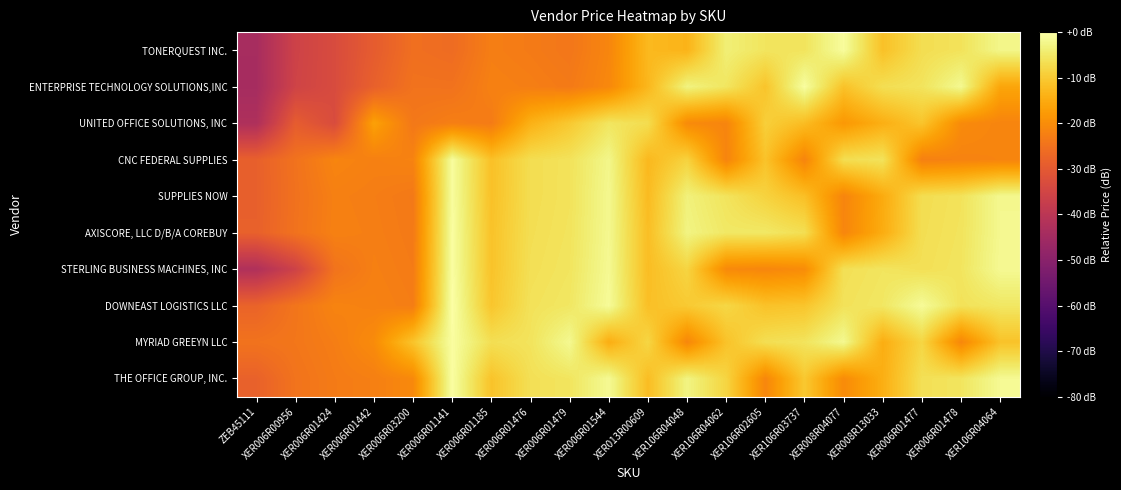

Reading left to right, extract all data points from this chart.

TONERQUEST INC.: ZEB45111=-44.0	XER006R00956=-35.9	XER006R01424=-33.2	XER006R01442=-29.3	XER006R03200=-25.5	XER006R01141=-26.1	XER006R01185=-22.7	XER006R01476=-23.2	XER006R01479=-24.0	XER006R01544=-21.3	XER013R00609=-12.7	XER106R04048=-13.5	XER106R04062=-3.8	XER106R02605=-5.6	XER106R03737=-5.8	XER008R04077=-0.8	XER008R13033=-11.4	XER006R01477=-6.8	XER006R01478=-6.0	XER106R04064=-2.3
ENTERPRISE TECHNOLOGY SOLUTIONS,INC: ZEB45111=-44.2	XER006R00956=-35.6	XER006R01424=-33.3	XER006R01442=-28.4	XER006R03200=-24.7	XER006R01141=-24.8	XER006R01185=-22.2	XER006R01476=-22.6	XER006R01479=-23.4	XER006R01544=-20.9	XER013R00609=-13.0	XER106R04048=-3.0	XER106R04062=-5.5	XER106R02605=-10.9	XER106R03737=-0.5	XER008R04077=-11.3	XER008R13033=-6.7	XER006R01477=-5.8	XER006R01478=-1.7	XER106R04064=-15.9
UNITED OFFICE SOLUTIONS, INC: ZEB45111=-42.6	XER006R00956=-29.3	XER006R01424=-33.2	XER006R01442=-16.7	XER006R03200=-23.7	XER006R01141=-22.5	XER006R01185=-23.2	XER006R01476=-14.0	XER006R01479=-10.2	XER006R01544=-5.5	XER013R00609=-6.9	XER106R04048=-20.4	XER106R04062=-21.5	XER106R02605=-9.3	XER106R03737=-12.1	XER008R04077=-18.1	XER008R13033=-14.3	XER006R01477=-10.8	XER006R01478=-20.4	XER106R04064=-21.5
CNC FEDERAL SUPPLIES: ZEB45111=-28.5	XER006R00956=-24.8	XER006R01424=-21.4	XER006R01442=-22.2	XER006R03200=-21.8	XER006R01141=-0.8	XER006R01185=-11.5	XER006R01476=-6.8	XER006R01479=-6.0	XER006R01544=-2.3	XER013R00609=-12.8	XER106R04048=-8.7	XER106R04062=-21.5	XER106R02605=-11.1	XER106R03737=-21.4	XER008R04077=-6.8	XER008R13033=-6.0	XER006R01477=-22.2	XER006R01478=-21.8	XER106R04064=-21.5
SUPPLIES NOW: ZEB45111=-28.5	XER006R00956=-25.0	XER006R01424=-22.3	XER006R01442=-22.8	XER006R03200=-23.5	XER006R01141=-0.7	XER006R01185=-11.4	XER006R01476=-6.8	XER006R01479=-6.0	XER006R01544=-1.9	XER013R00609=-12.4	XER106R04048=-3.4	XER106R04062=-5.8	XER106R02605=-8.7	XER106R03737=-11.7	XER008R04077=-21.4	XER008R13033=-15.0	XER006R01477=-6.8	XER006R01478=-6.0	XER106R04064=-1.9
AXISCORE, LLC D/B/A COREBUY: ZEB45111=-28.4	XER006R00956=-24.8	XER006R01424=-22.2	XER006R01442=-22.6	XER006R03200=-23.4	XER006R01141=-0.5	XER006R01185=-11.2	XER006R01476=-6.7	XER006R01479=-5.8	XER006R01544=-1.8	XER013R00609=-11.8	XER106R04048=-2.9	XER106R04062=-5.1	XER106R02605=-5.1	XER106R03737=-6.7	XER008R04077=-21.3	XER008R13033=-14.7	XER006R01477=-6.7	XER006R01478=-5.8	XER106R04064=-1.8
STERLING BUSINESS MACHINES, INC: ZEB45111=-42.2	XER006R00956=-35.9	XER006R01424=-24.7	XER006R01442=-22.4	XER006R03200=-23.1	XER006R01141=-0.4	XER006R01185=-11.1	XER006R01476=-6.5	XER006R01479=-5.6	XER006R01544=-1.6	XER013R00609=-12.0	XER106R04048=-8.3	XER106R04062=-20.6	XER106R02605=-21.1	XER106R03737=-20.2	XER008R04077=-6.5	XER008R13033=-5.6	XER006R01477=-6.5	XER006R01478=-5.6	XER106R04064=-1.6
DOWNEAST LOGISTICS LLC: ZEB45111=-27.8	XER006R00956=-24.3	XER006R01424=-21.6	XER006R01442=-22.1	XER006R03200=-22.8	XER006R01141=0.0	XER006R01185=-10.7	XER006R01476=-6.1	XER006R01479=-5.3	XER006R01544=-1.2	XER013R00609=-11.6	XER106R04048=-10.1	XER106R04062=-8.0	XER106R02605=-11.3	XER106R03737=-10.8	XER008R04077=-6.1	XER008R13033=-5.3	XER006R01477=-1.2	XER006R01478=-6.1	XER106R04064=-5.3
MYRIAD GREEYN LLC: ZEB45111=-24.7	XER006R00956=-24.0	XER006R01424=-22.7	XER006R01442=-20.3	XER006R03200=-10.9	XER006R01141=-0.5	XER006R01185=-6.6	XER006R01476=-5.8	XER006R01479=-1.8	XER006R01544=-14.5	XER013R00609=-8.1	XER106R04048=-21.0	XER106R04062=-11.2	XER106R02605=-6.6	XER106R03737=-5.8	XER008R04077=-1.8	XER008R13033=-14.5	XER006R01477=-8.1	XER006R01478=-21.0	XER106R04064=-11.2
THE OFFICE GROUP, INC.: ZEB45111=-28.2	XER006R00956=-24.6	XER006R01424=-23.2	XER006R01442=-22.4	XER006R03200=-20.7	XER006R01141=-0.3	XER006R01185=-11.1	XER006R01476=-6.5	XER006R01479=-5.6	XER006R01544=-1.5	XER013R00609=-12.0	XER106R04048=-2.8	XER106R04062=-8.3	XER106R02605=-21.1	XER106R03737=-10.3	XER008R04077=-20.3	XER008R13033=-14.3	XER006R01477=-6.5	XER006R01478=-5.6	XER106R04064=-1.5